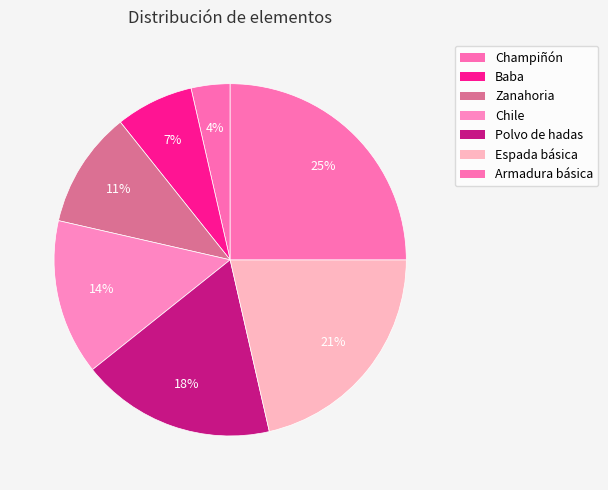

To the nearest percent, what percentage of the pie is Polvo de hadas?

18%